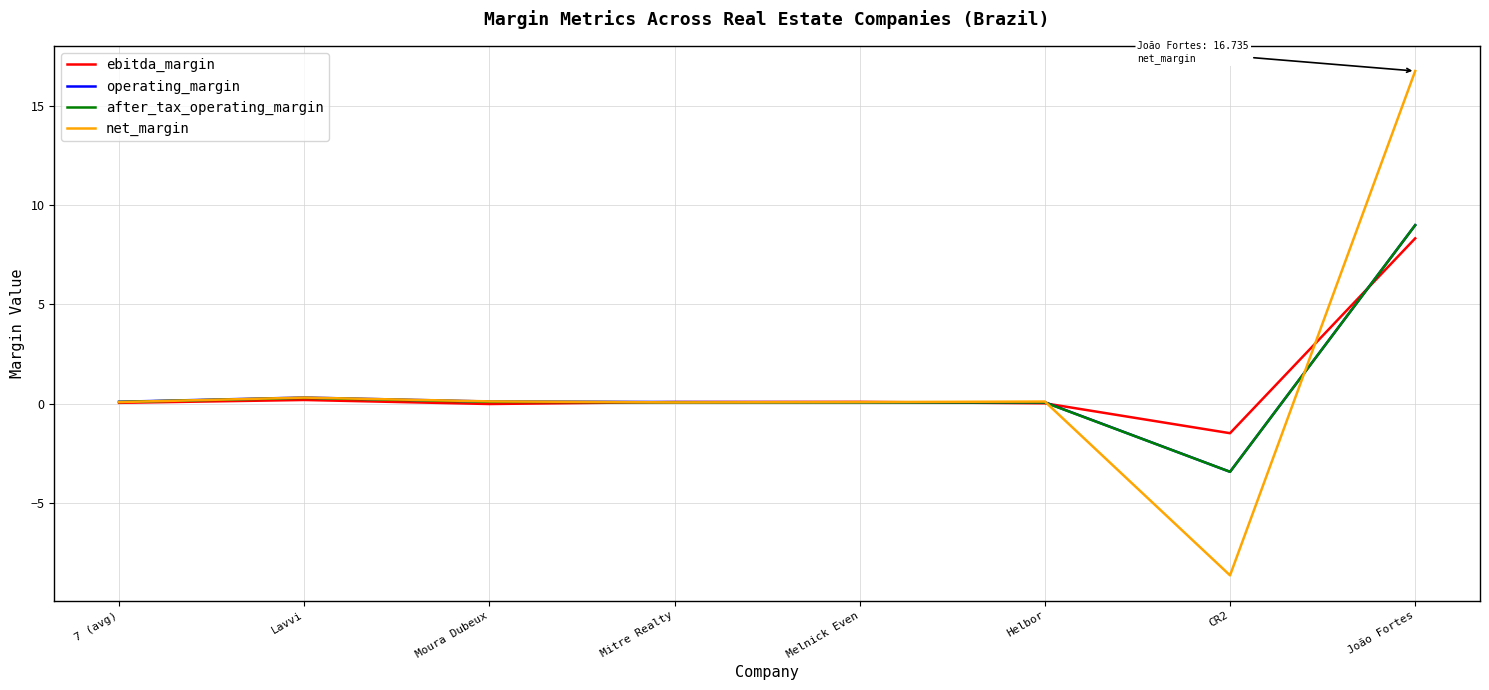

True or false: ebitda_margin has a value of 8.3 at João Fortes.

True